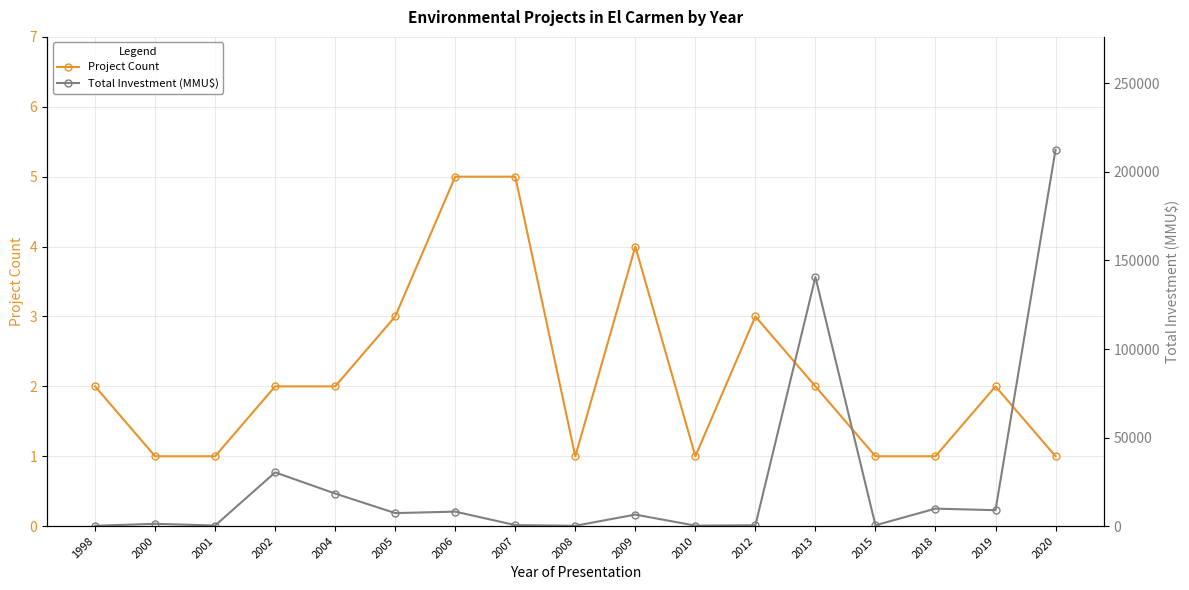

What is the maximum value shown in the chart?

212500